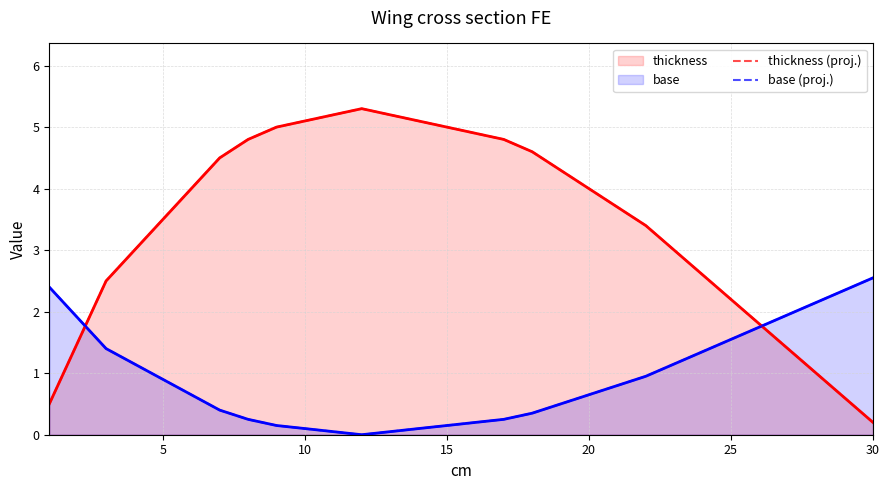

Rank the series by their average value, from lowest to highest.

base (proj.), thickness (proj.)